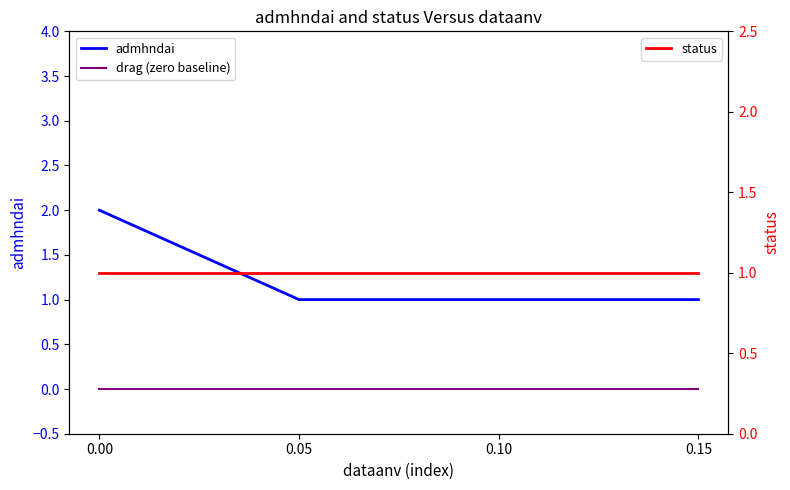

What are all the series names shown in the legend?

admhndai, drag (zero baseline), status